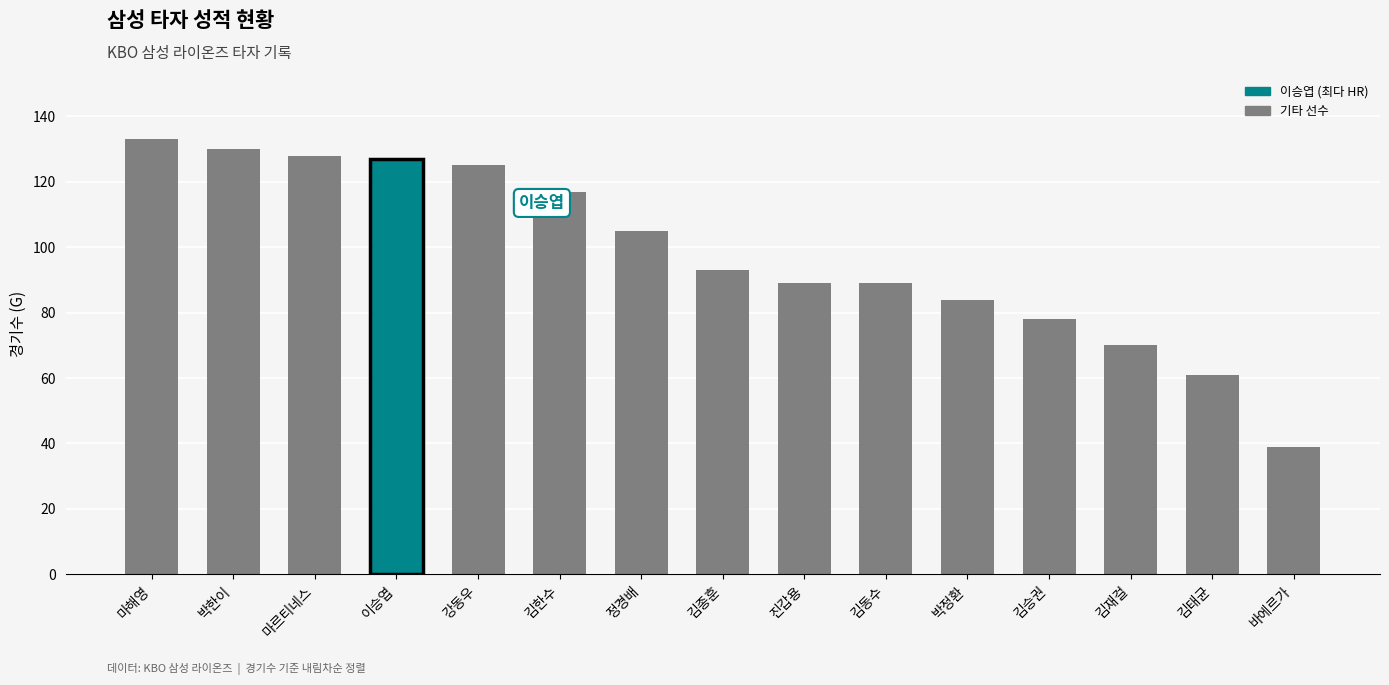

How many data points are less than 93?

7